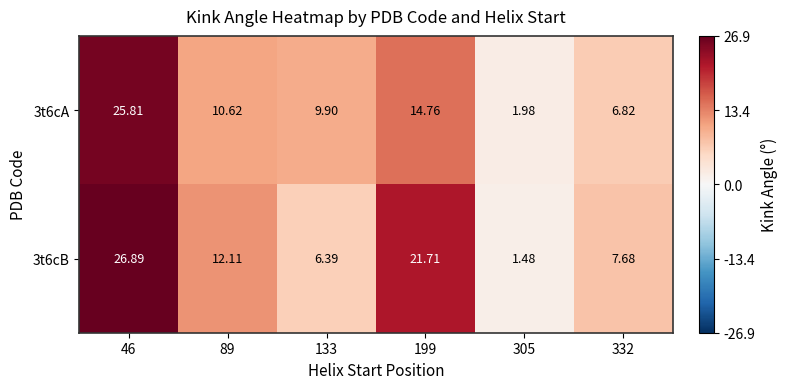

Is the value of 3t6cB at 89 greater than the value of 3t6cA at 305?

Yes